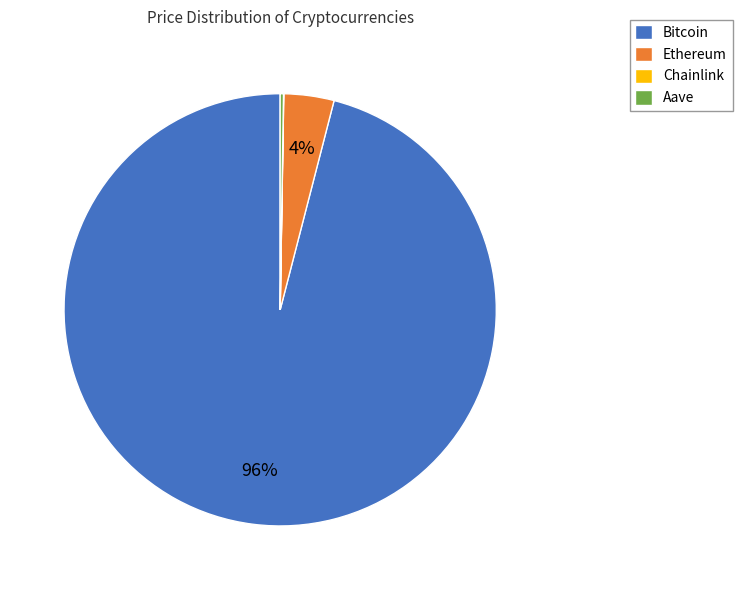

Does any single category account for the majority?

Yes